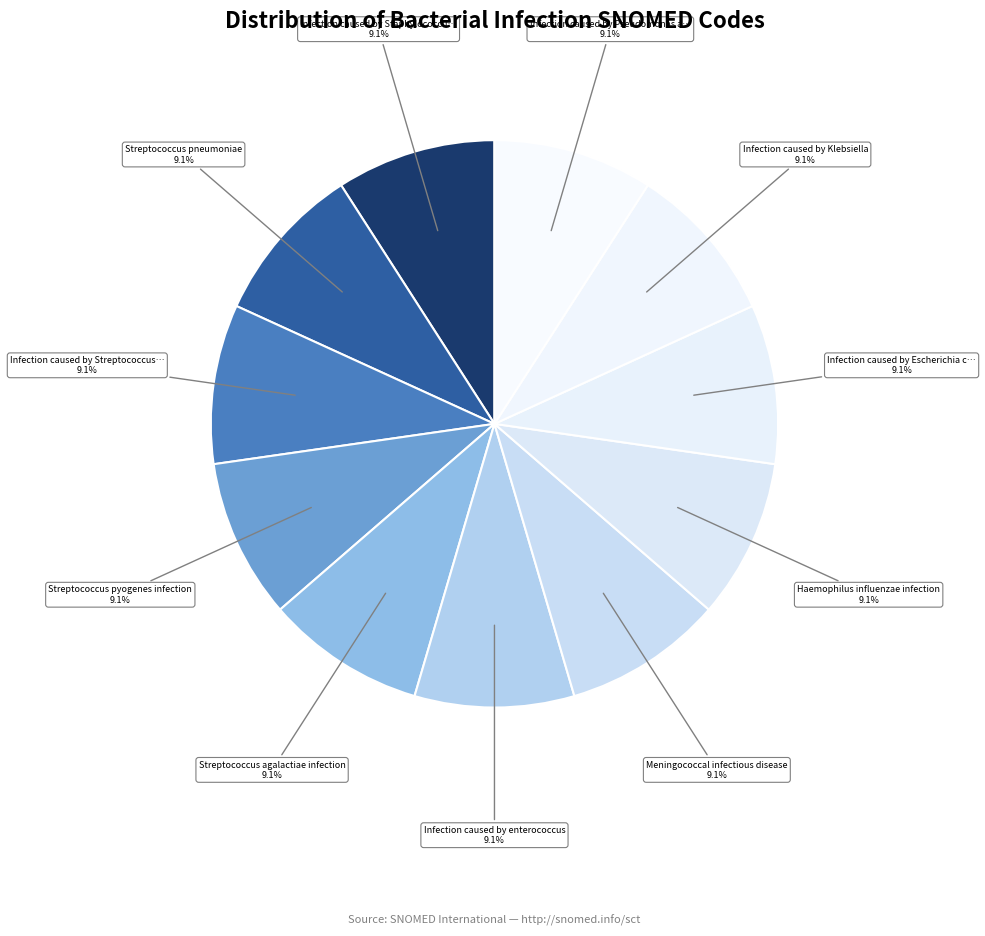

What is the largest slice in the pie chart?

Infection caused by Streptococcus viridans